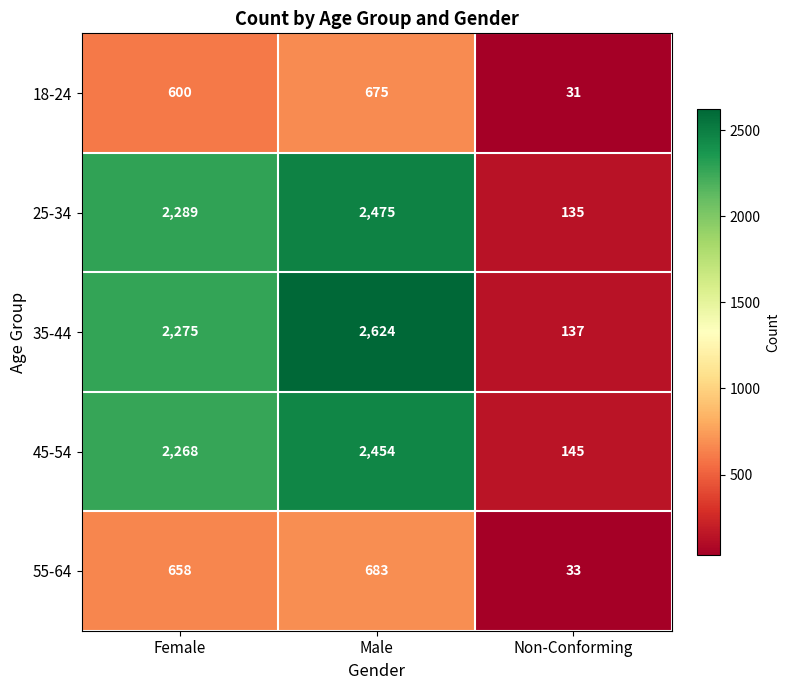

Which series changed the most between Female and Non-Conforming?

25-34